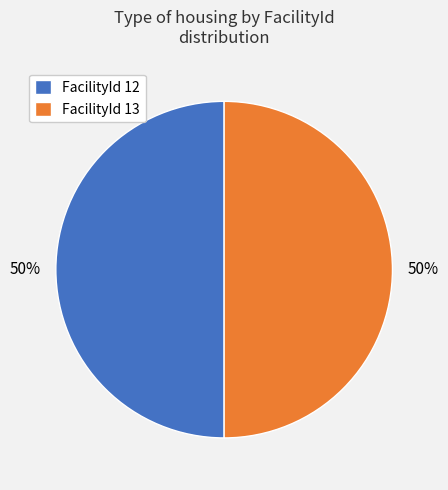

The FacilityId 12 slice represents 50% of the pie. True or false?

True